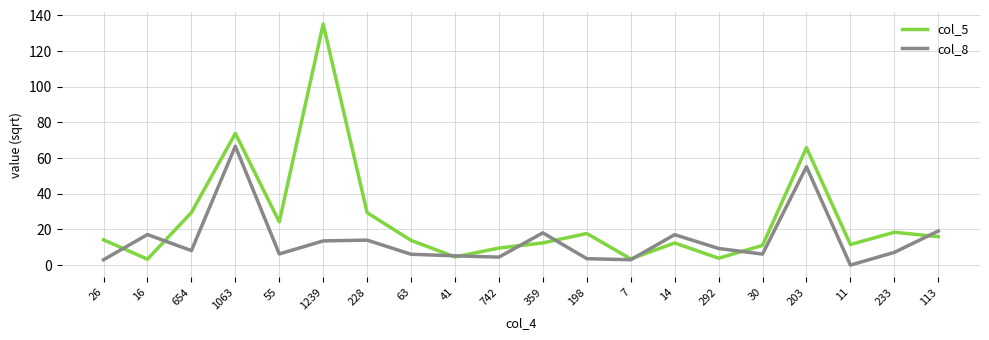

How many categories are shown in the chart?

20